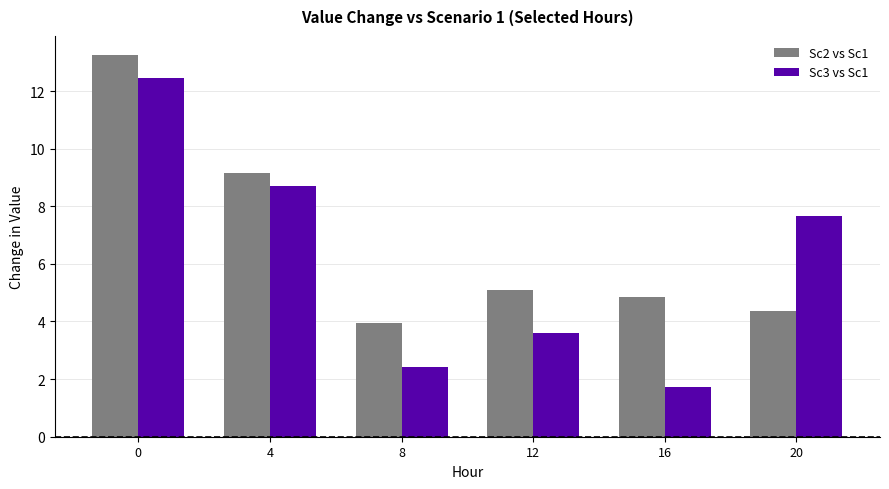

What is the difference between the maximum and minimum values in the Sc3 vs Sc1 series?

10.7